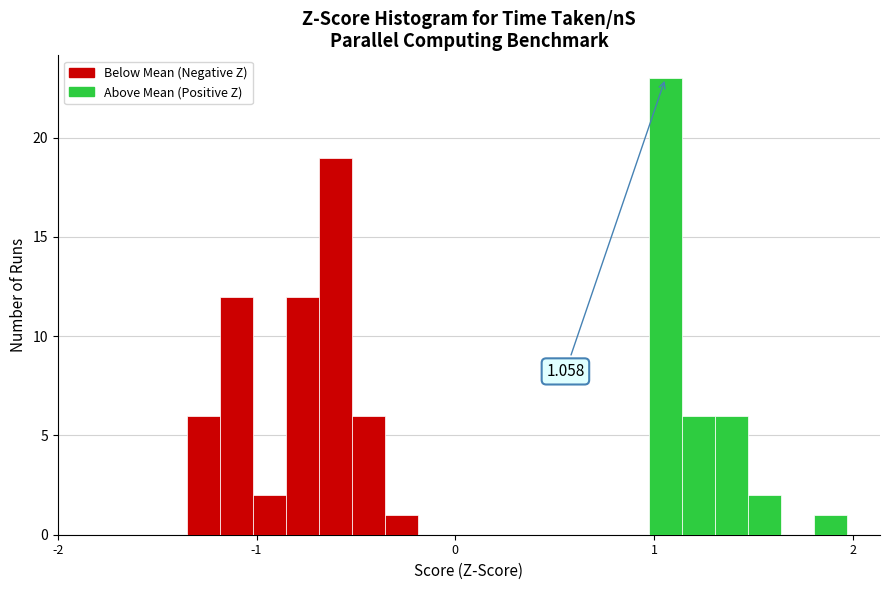

Read against the x-axis, roughly where is the centre of the tallest bar?

1.1